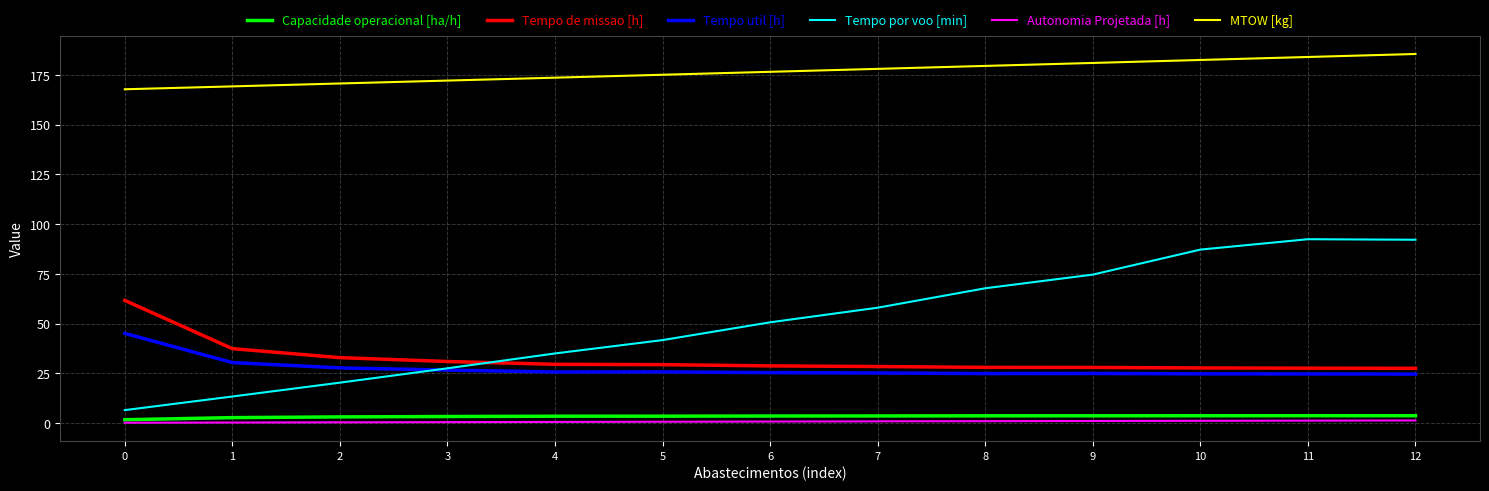

True or false: Tempo por voo [min] and Tempo de missao [h] cross at least once.

True